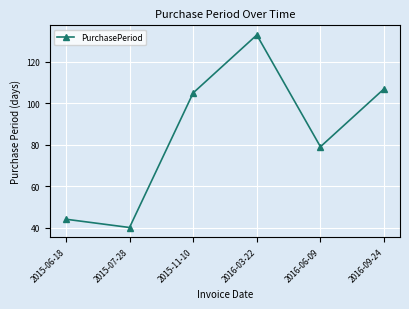

What is the difference between the values at 2016-09-24 and 2016-03-22?

26